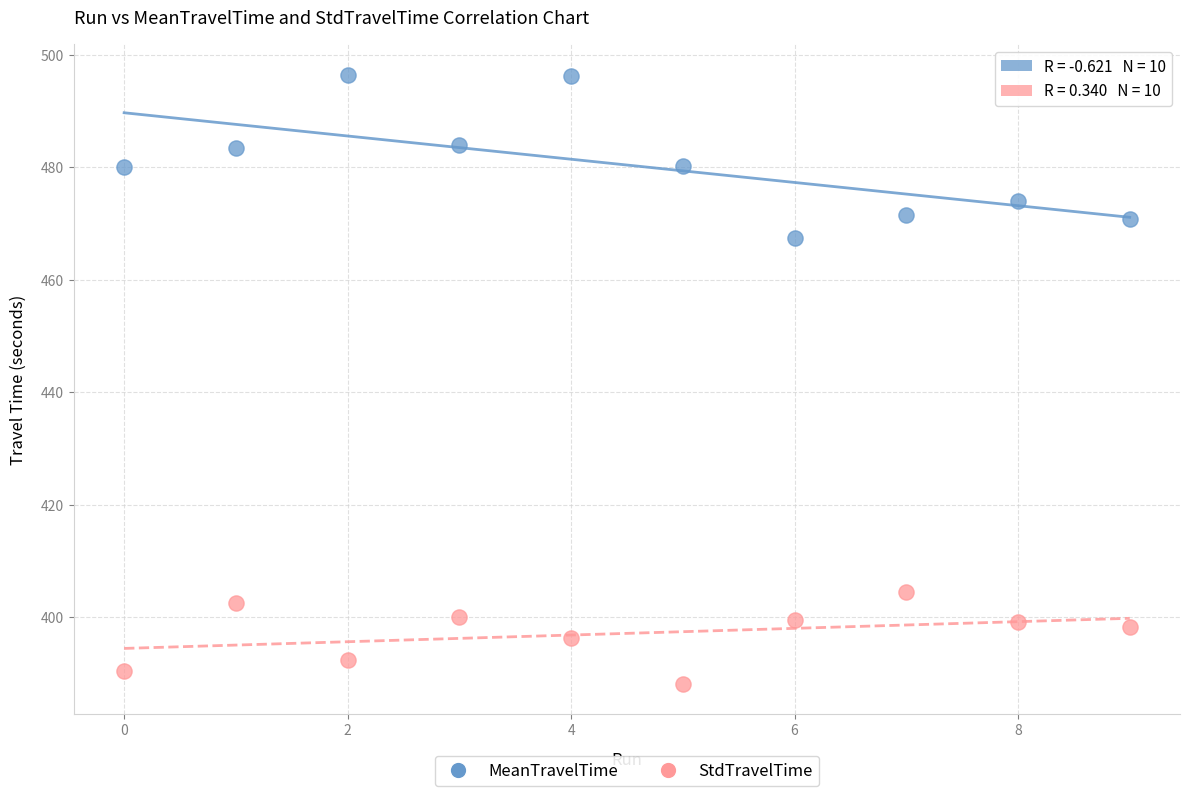

Which series reaches the minimum Y coordinate?

StdTravelTime